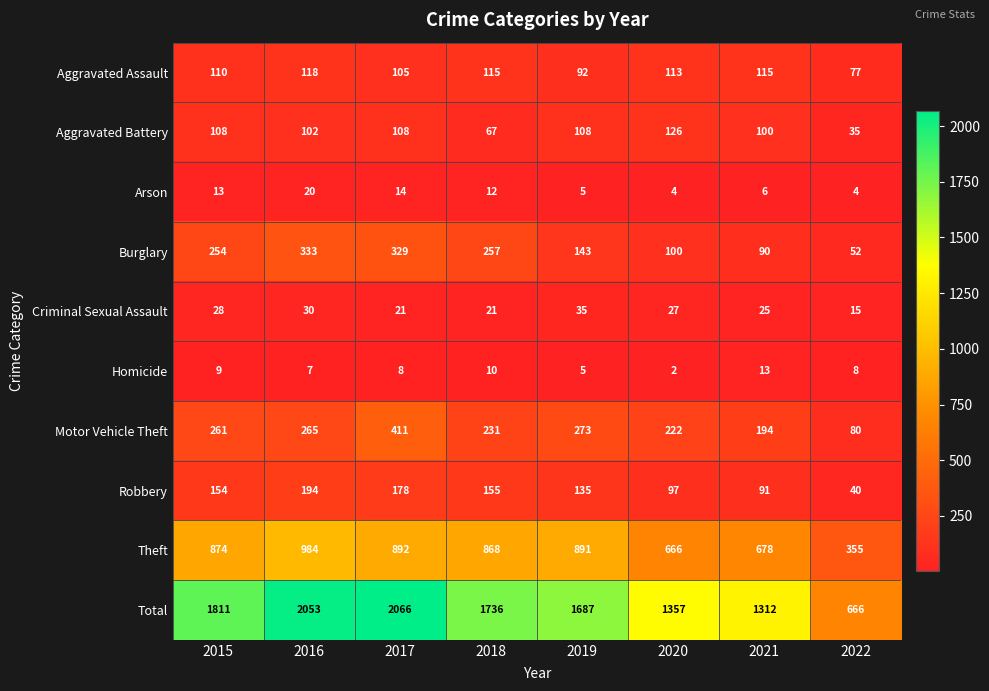

At which category is the sum across all series the highest?

2017